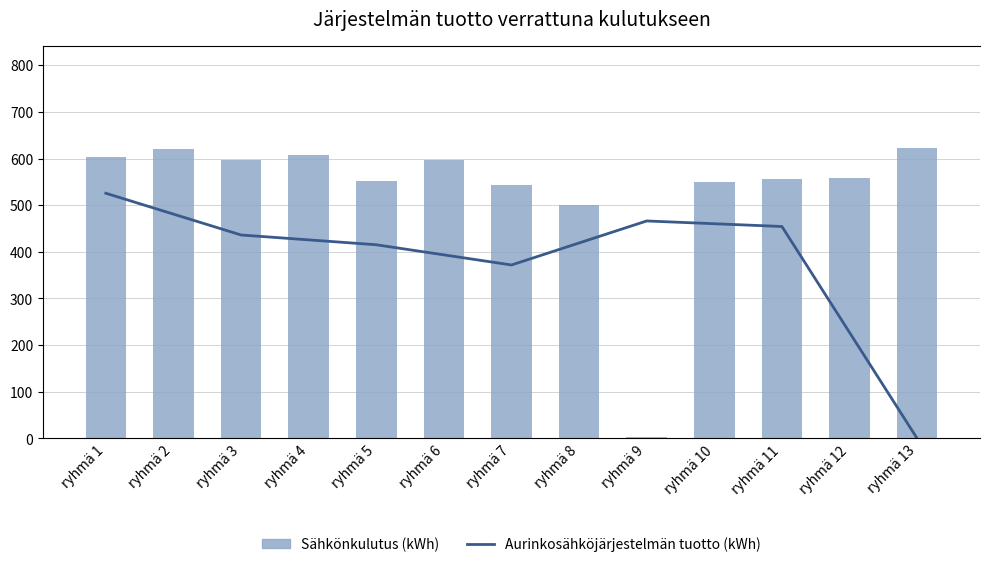

Which label corresponds to the largest value in the chart?

ryhmä 1